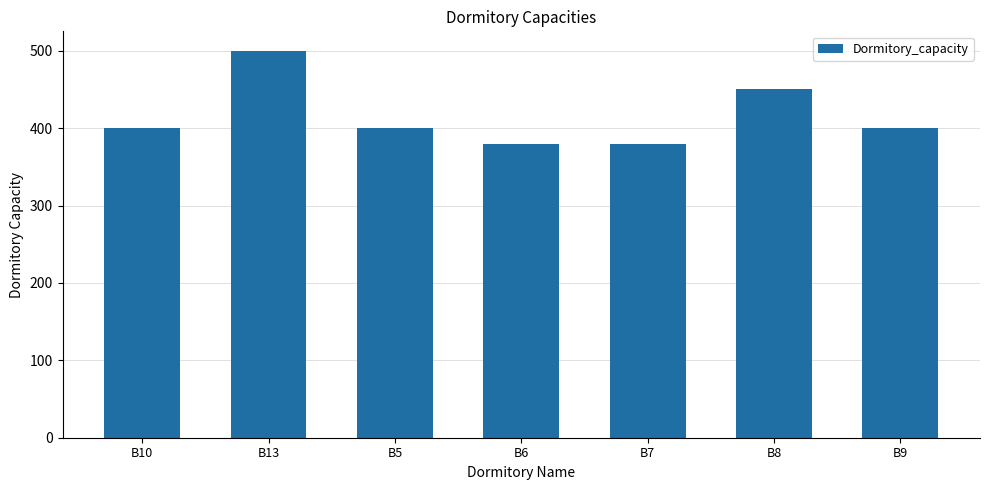

The chart shows a value of 248 at B9. True or false?

False